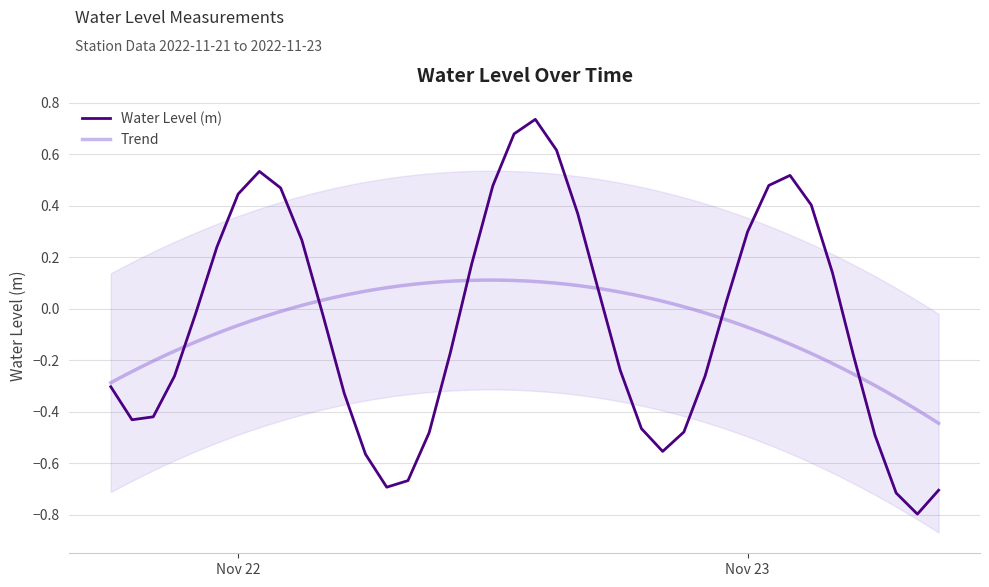

Which has a higher value, 2022-11-23 03:00:00 or 2022-11-22 17:00:00?

2022-11-23 03:00:00